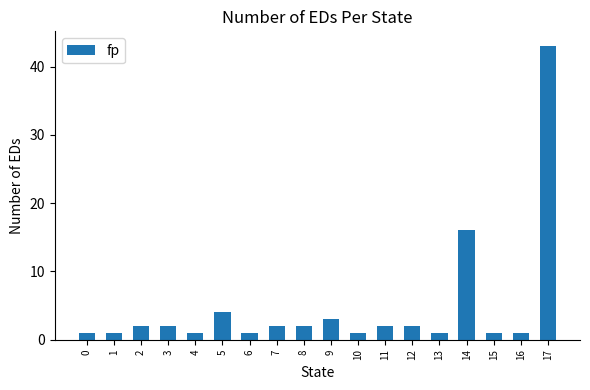

Are the bars grouped side by side (vs. stacked)?

No